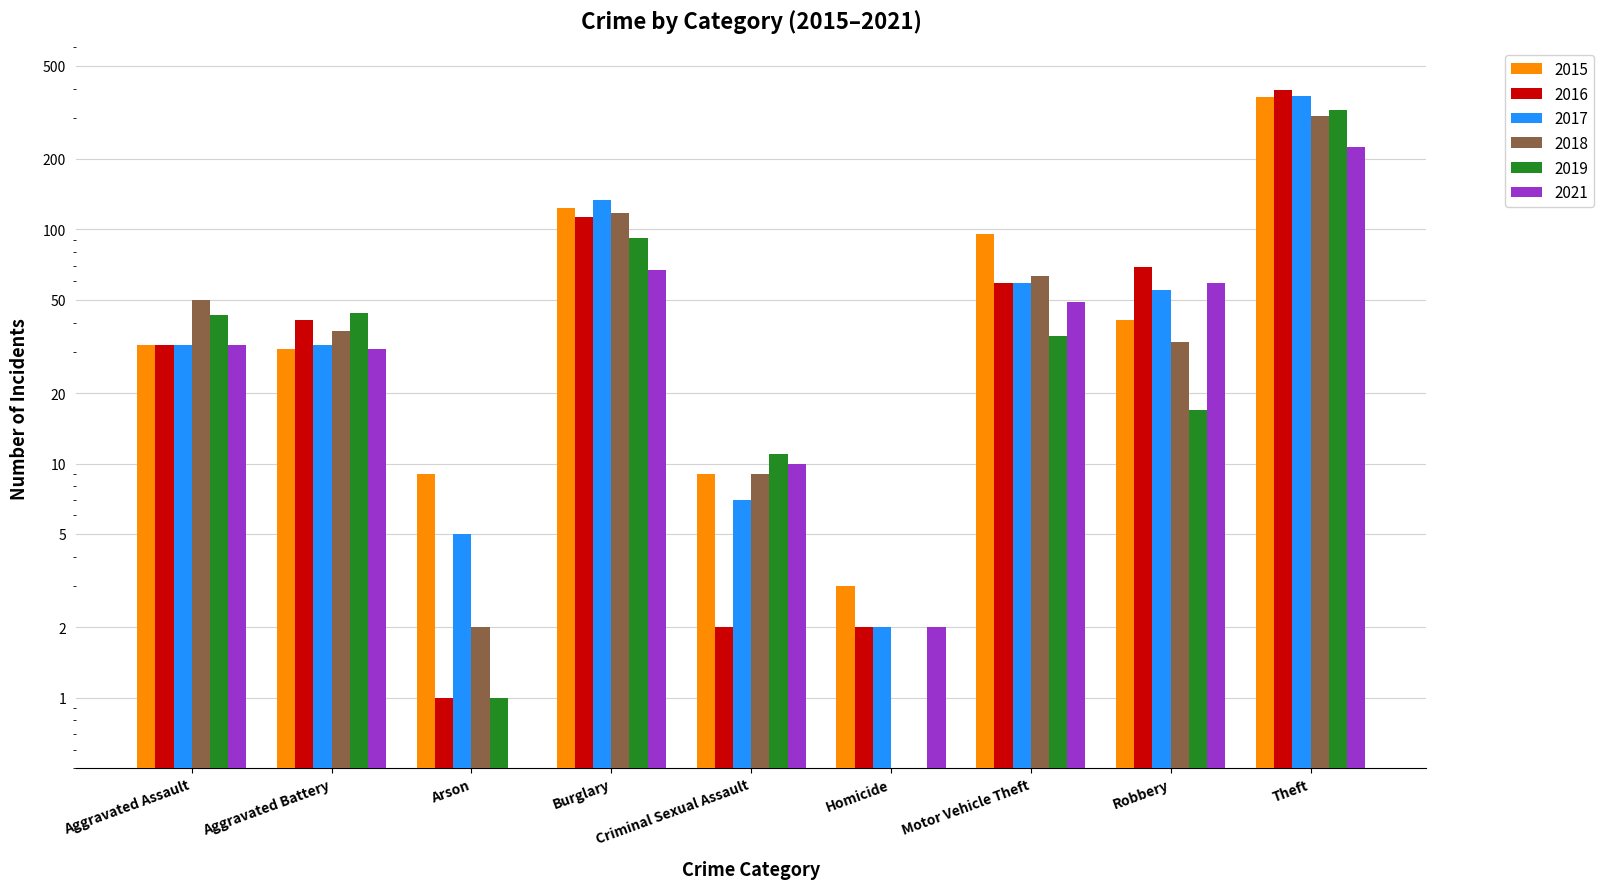

At which label does 2021 reach its peak?

Theft